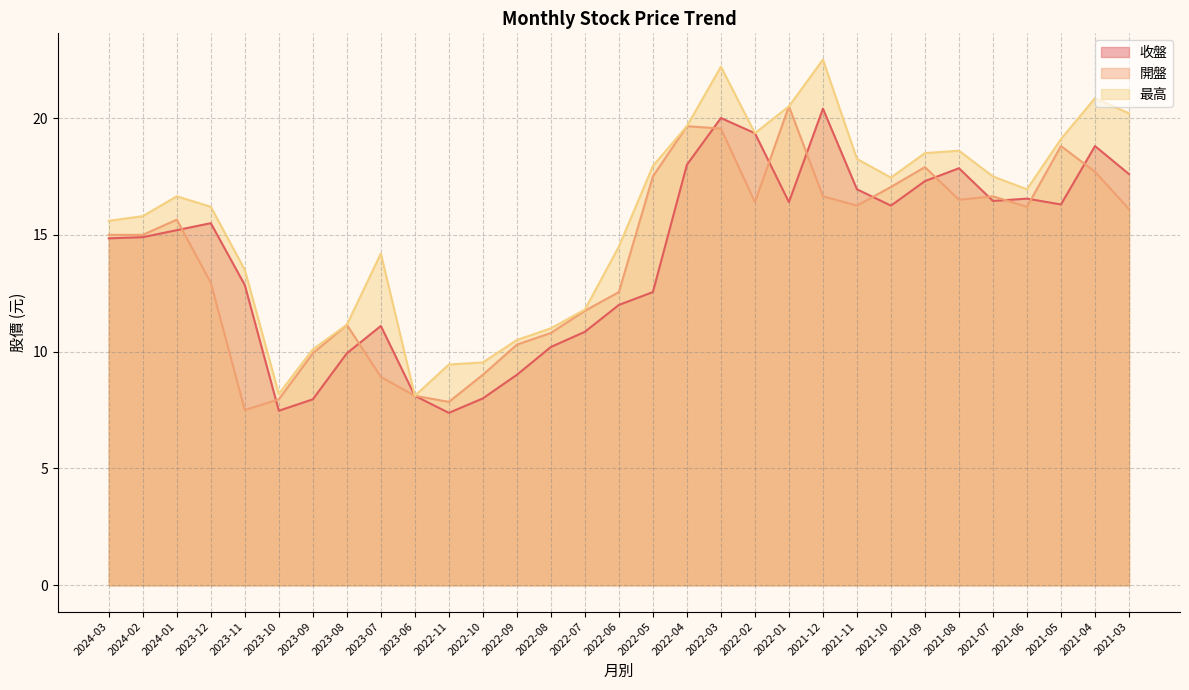

At 2024-03, list the series in order from smallest to largest.

收盤, 開盤, 最高